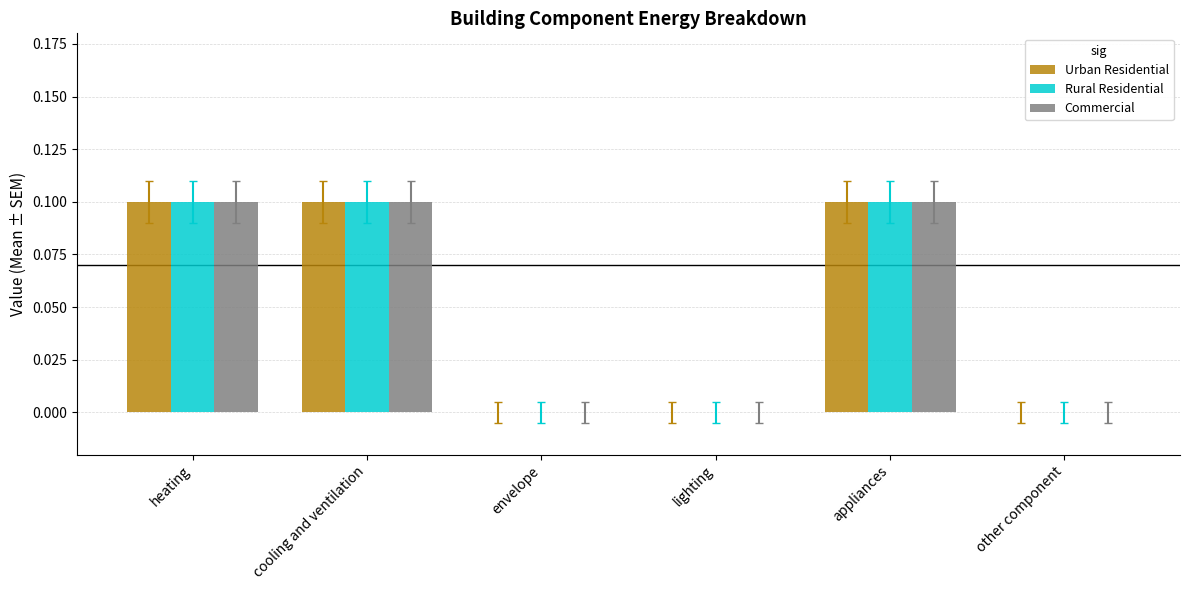

What is the sum of all Commercial values?

0.3